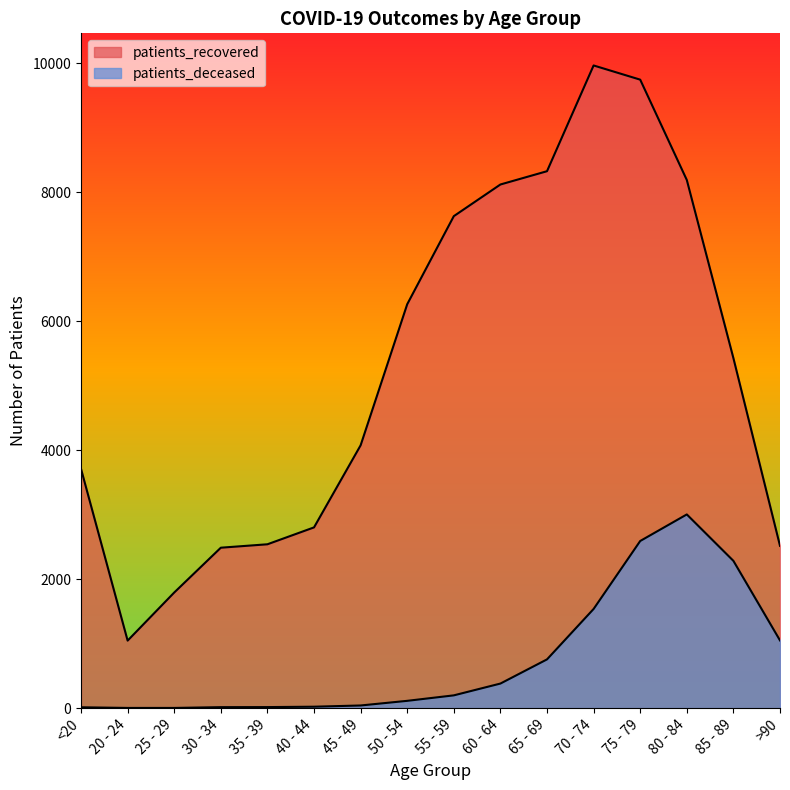

True or false: patients_recovered and patients_deceased intersect in this chart.

False